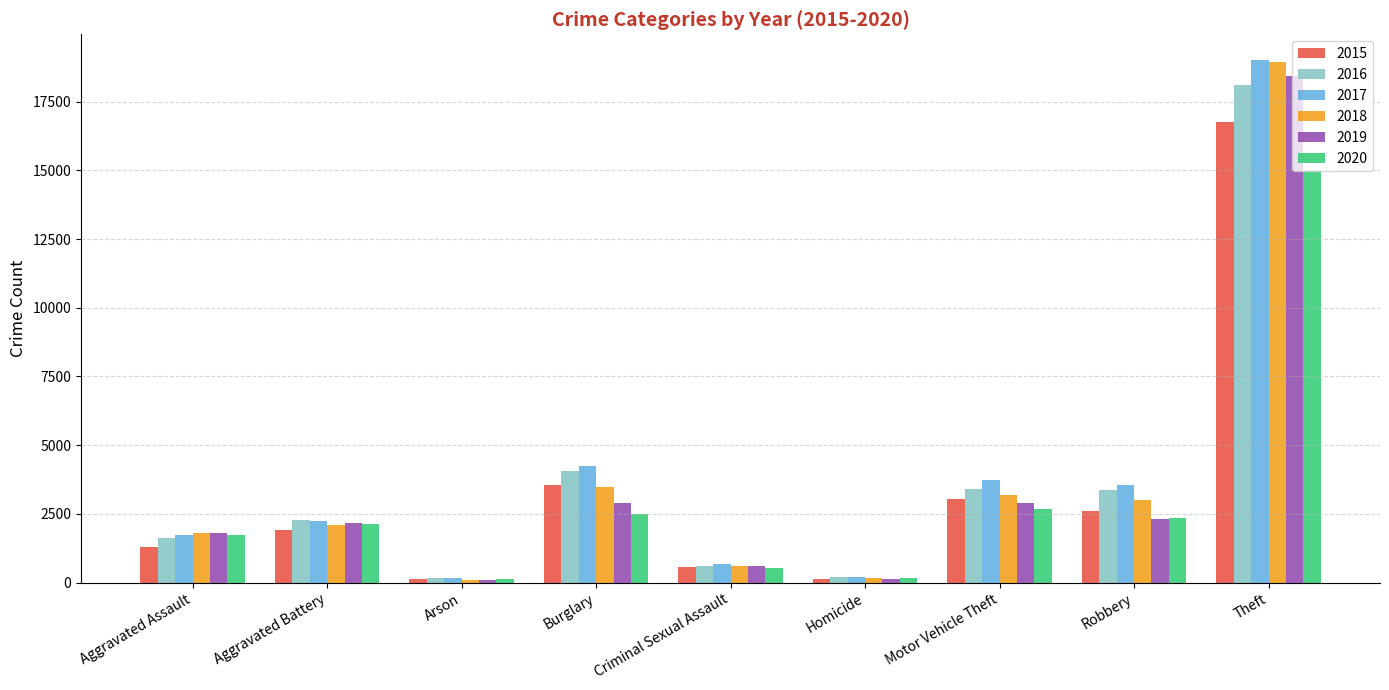

Where is 2019 nearest to the value 9276?

Burglary